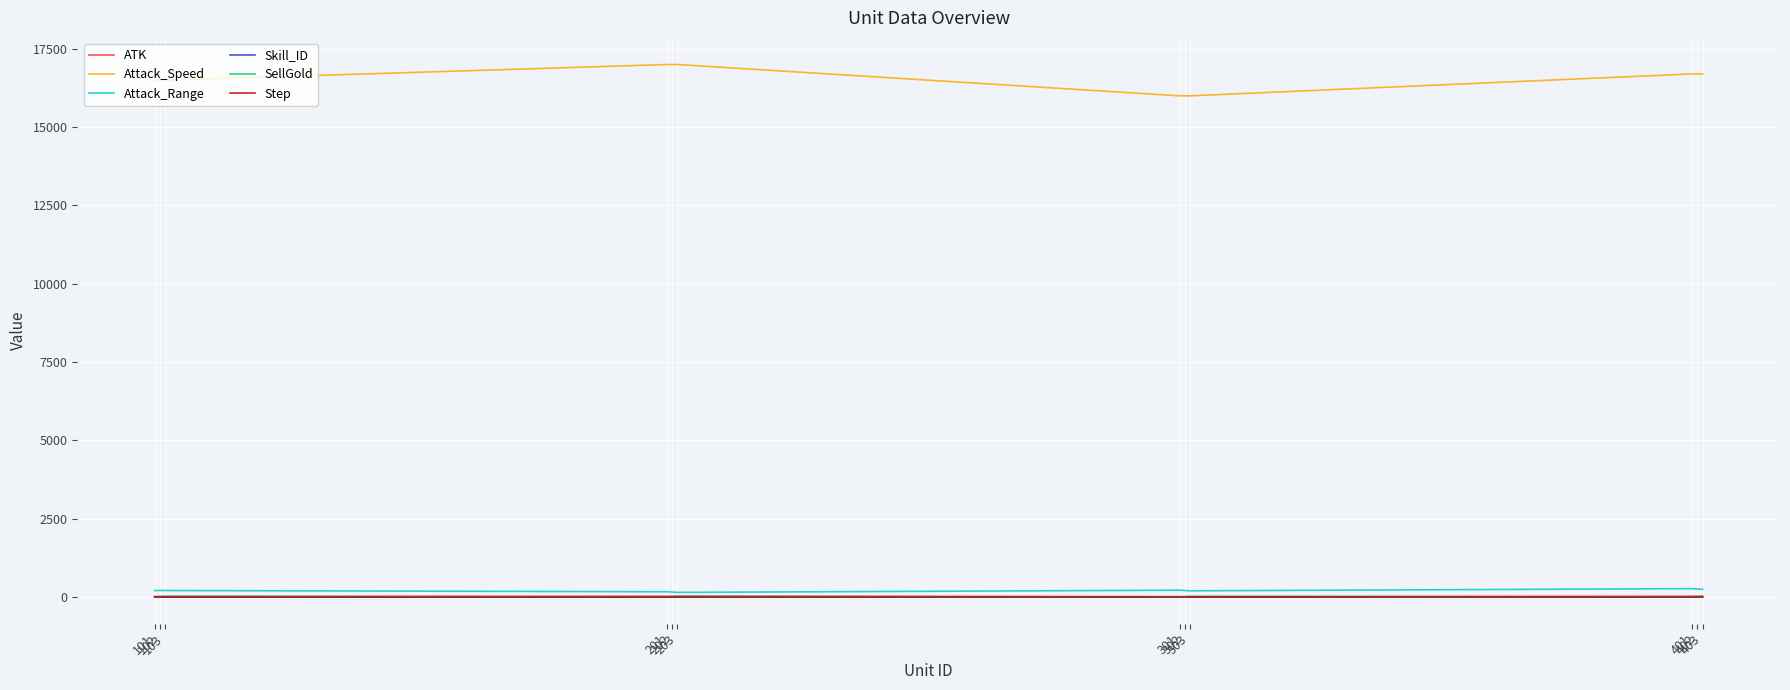

Which series has the widest spread of values?

Attack_Speed